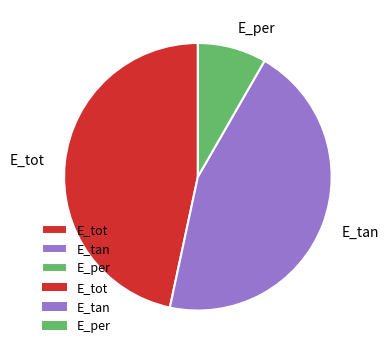

Which has a higher value, E_per or E_tan?

E_tan